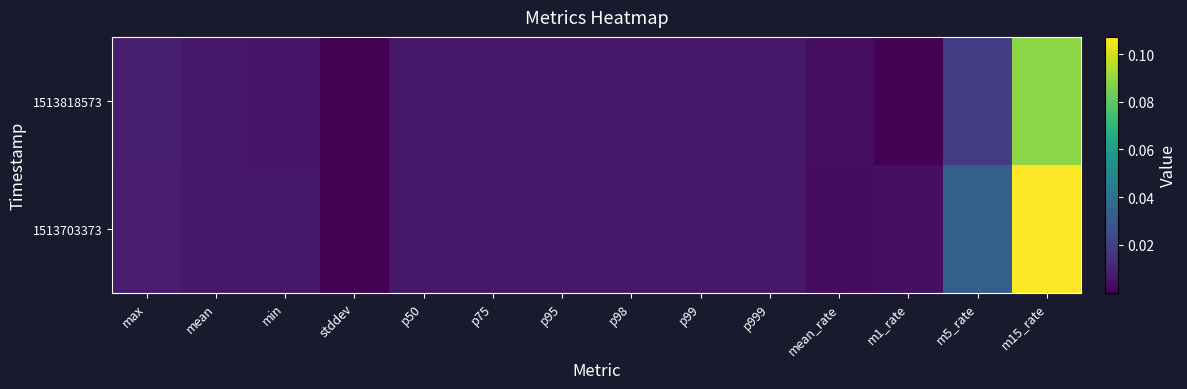

Which category has the lowest value across all series?

stddev